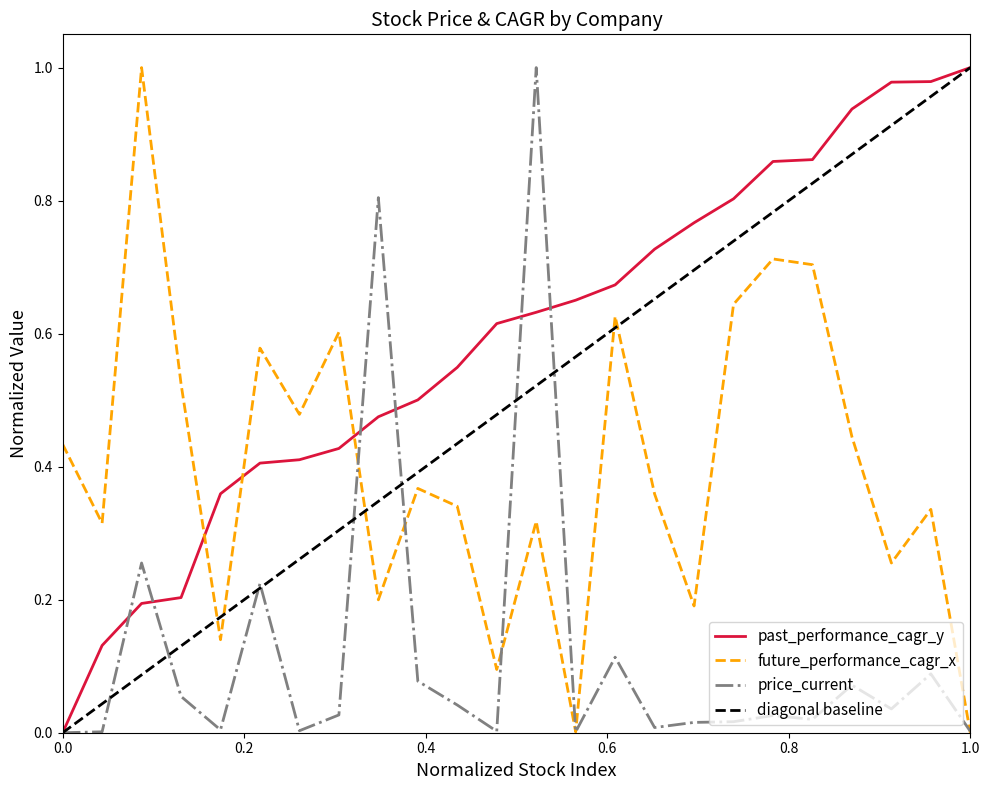

How many intersections are there between future_performance_cagr_x and past_performance_cagr_y?

3